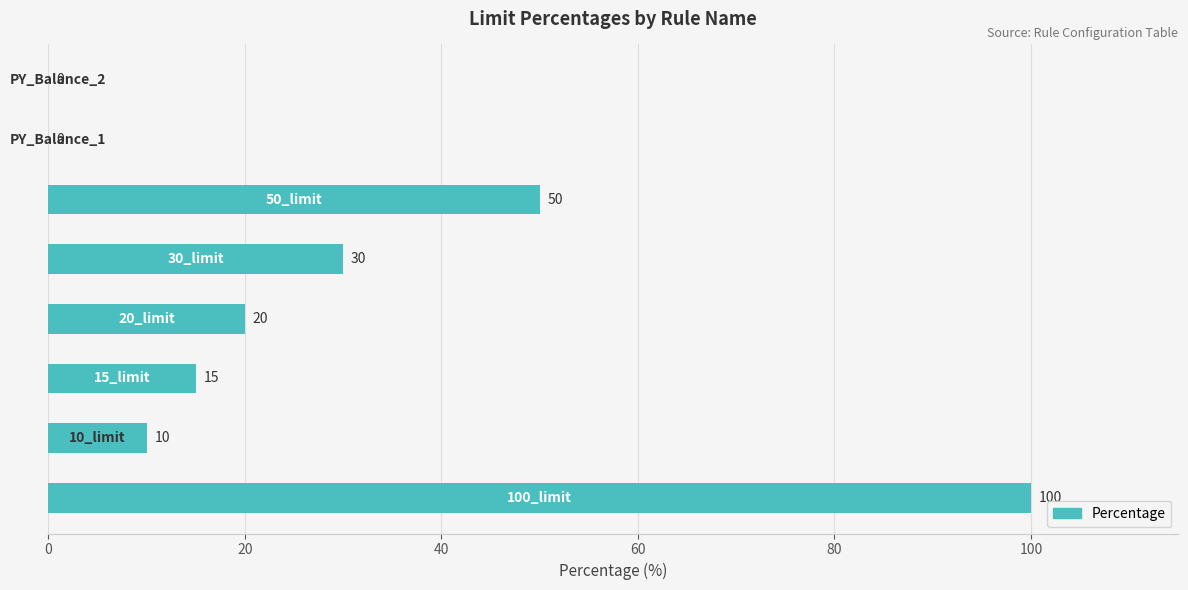

Does the chart contain stacked bars?

No